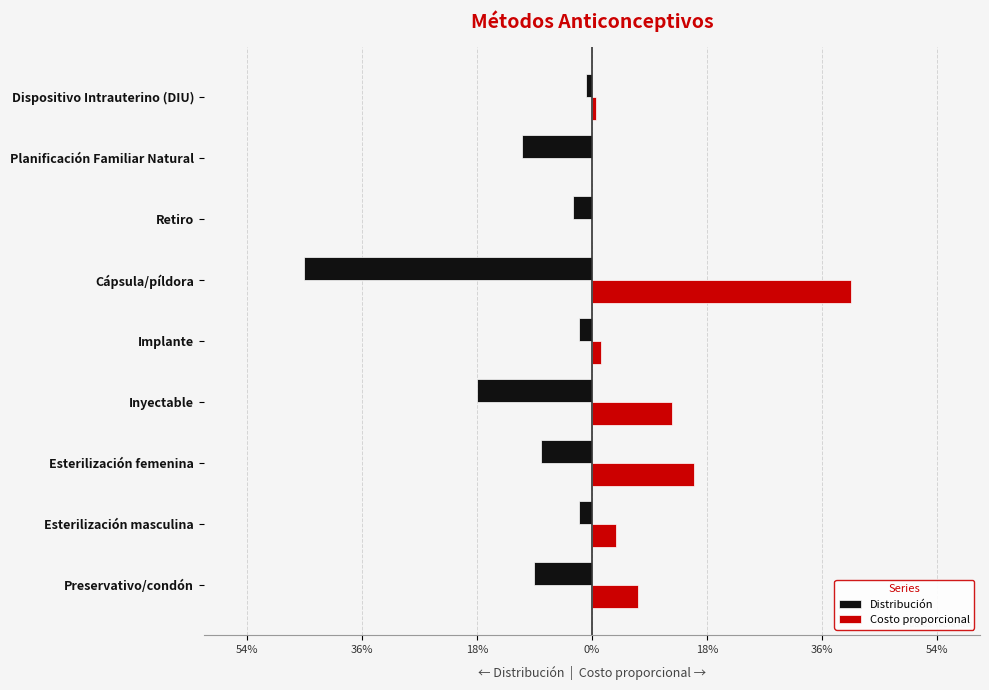

What are all the series names shown in the legend?

Distribución, Costo proporcional